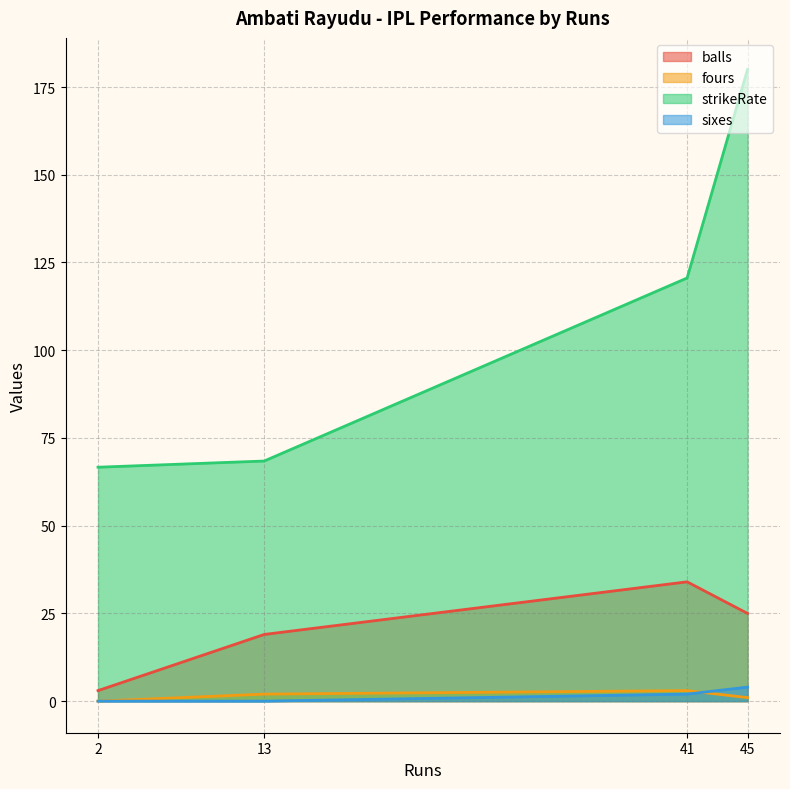

Is the value of strikeRate at 41 greater than the value of sixes at 2?

Yes